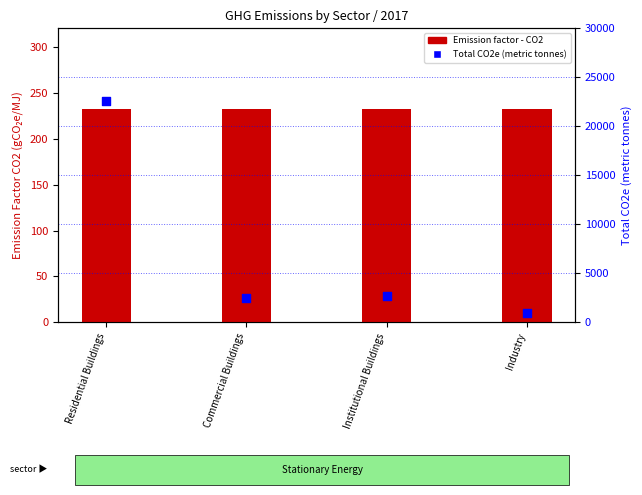

At how many categories does at least one series exceed 11323?

1